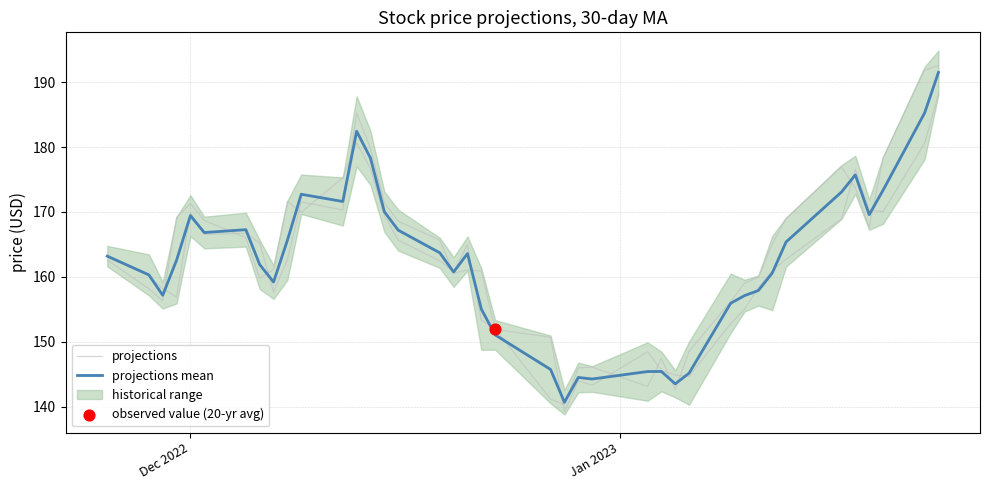

Is the value of projections mean at 10 greater than the value of projections at Dec 2022?

Yes